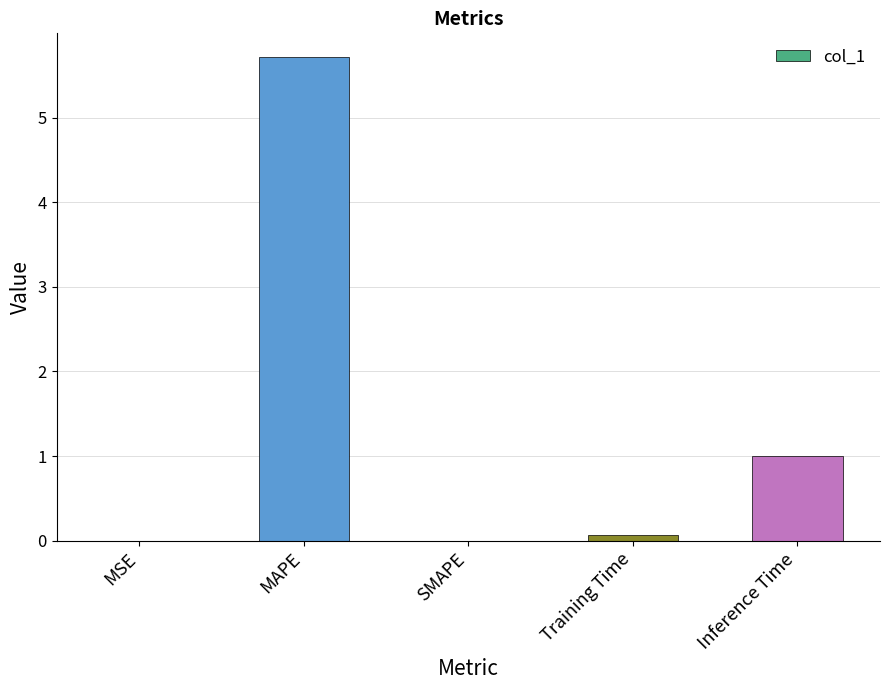

Which label corresponds to the largest value in the chart?

MAPE